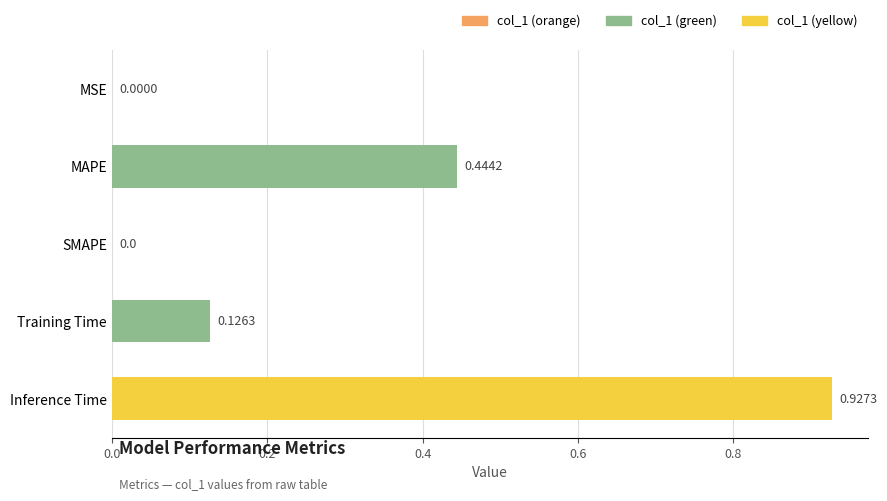

What is the change in value from MSE to Training Time?

+0.1